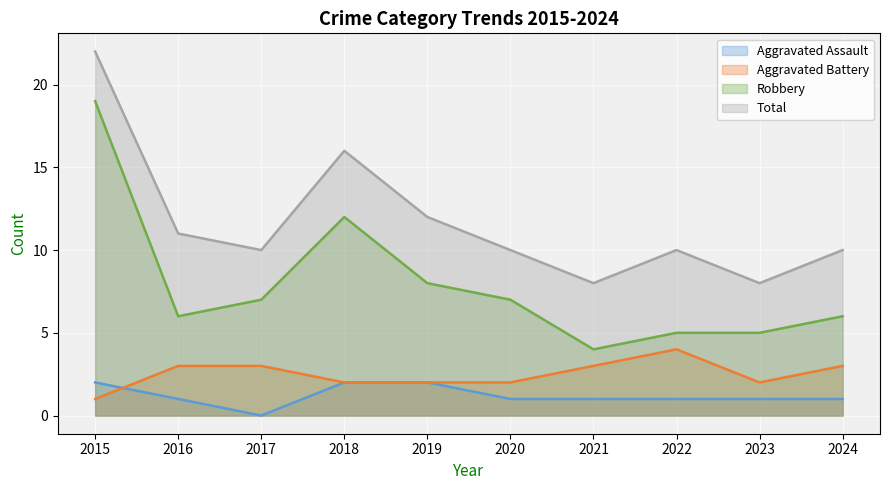

In Aggravated Battery, how many points are lower than both neighbors (excluding endpoints)?

1